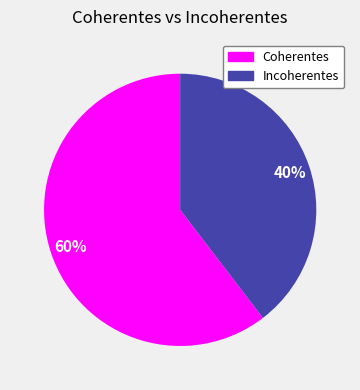

Rank the categories by value from lowest to highest.

Incoherentes, Coherentes